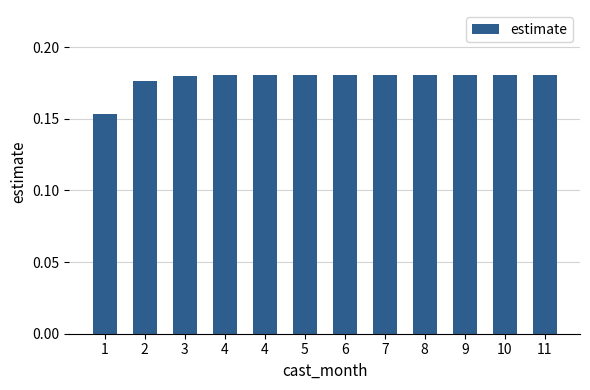

What is the value of the 5th bar from the left?

0.2